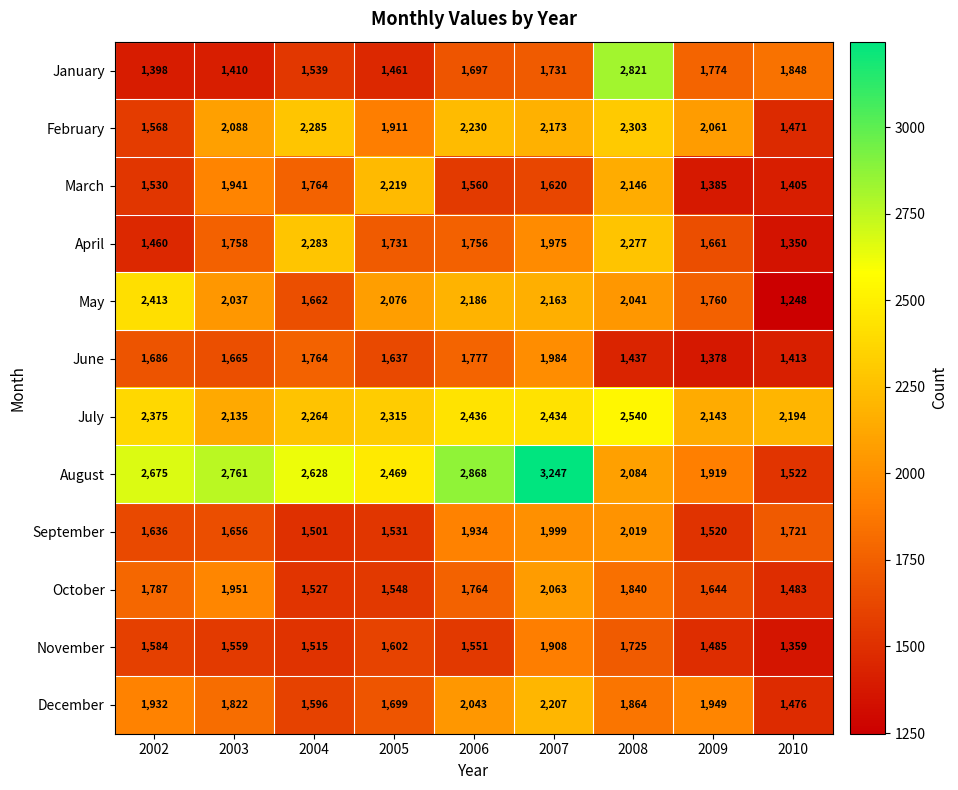

Count the number of categories in the chart.

9